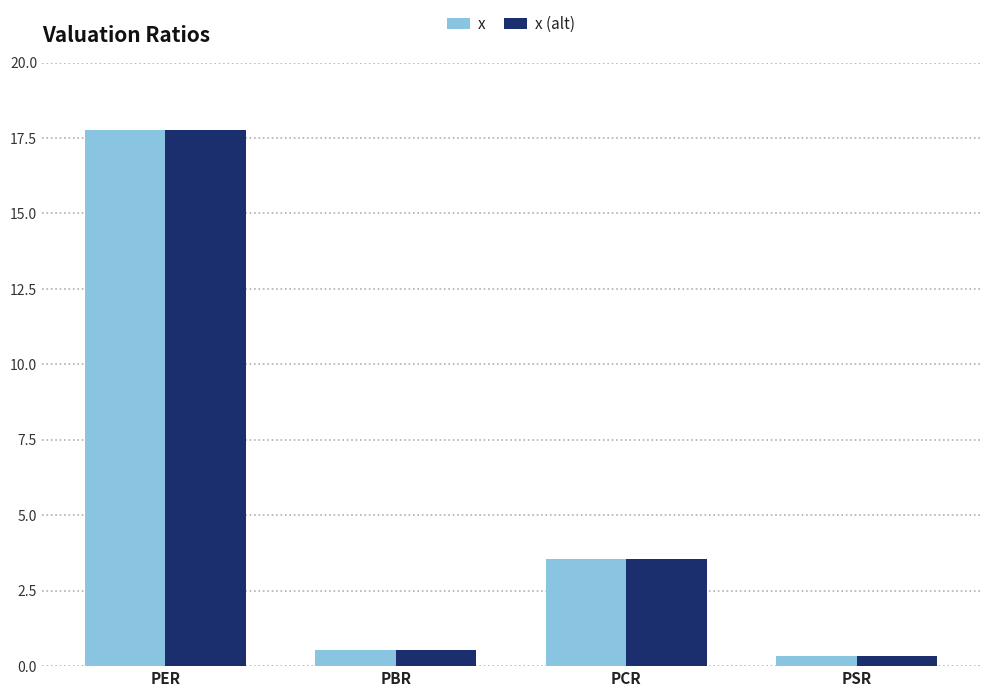

The value of x (alt) at PER is 26.9. True or false?

False